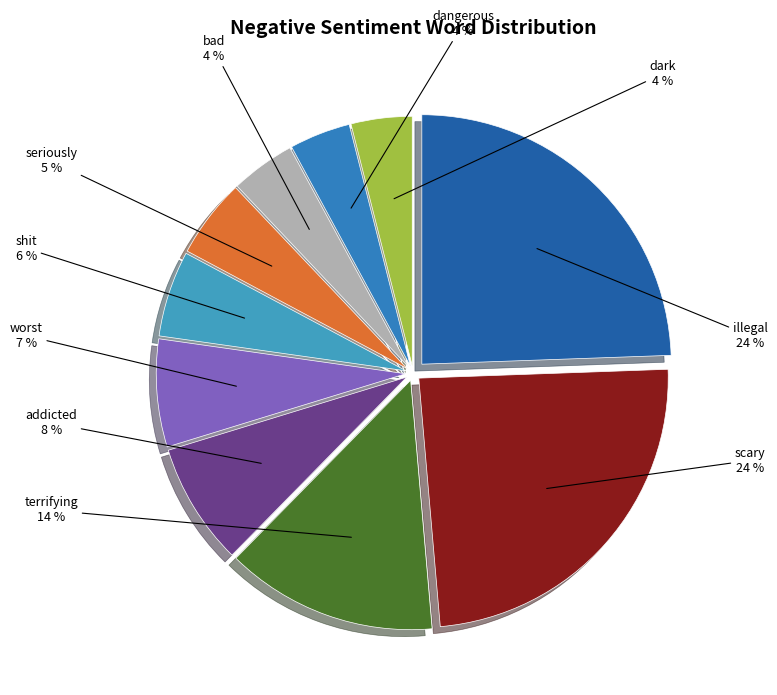

How many slices are in this pie chart?

10